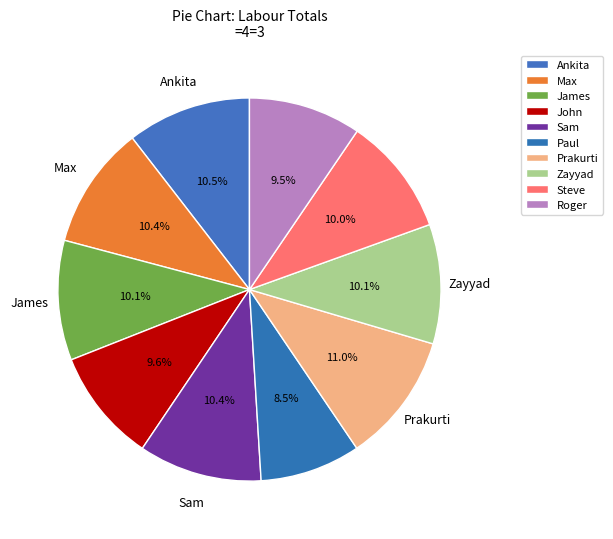

Which category has the biggest portion of the pie?

Prakurti